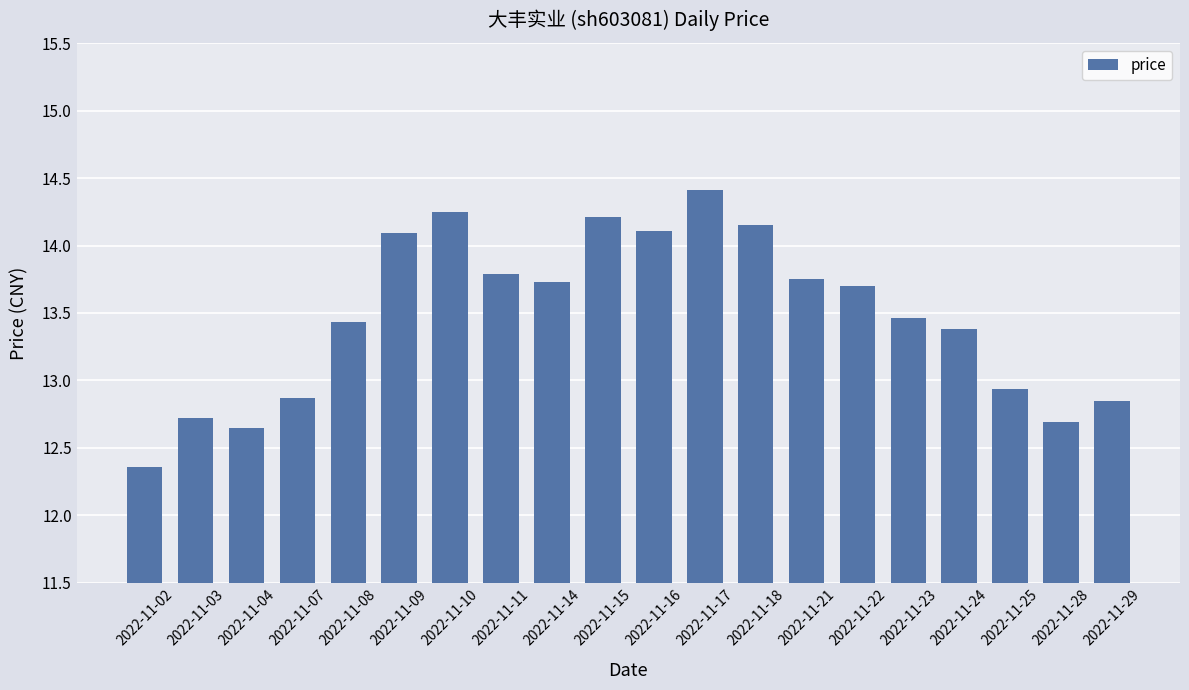

Where does the data first go above 13?

2022-11-08